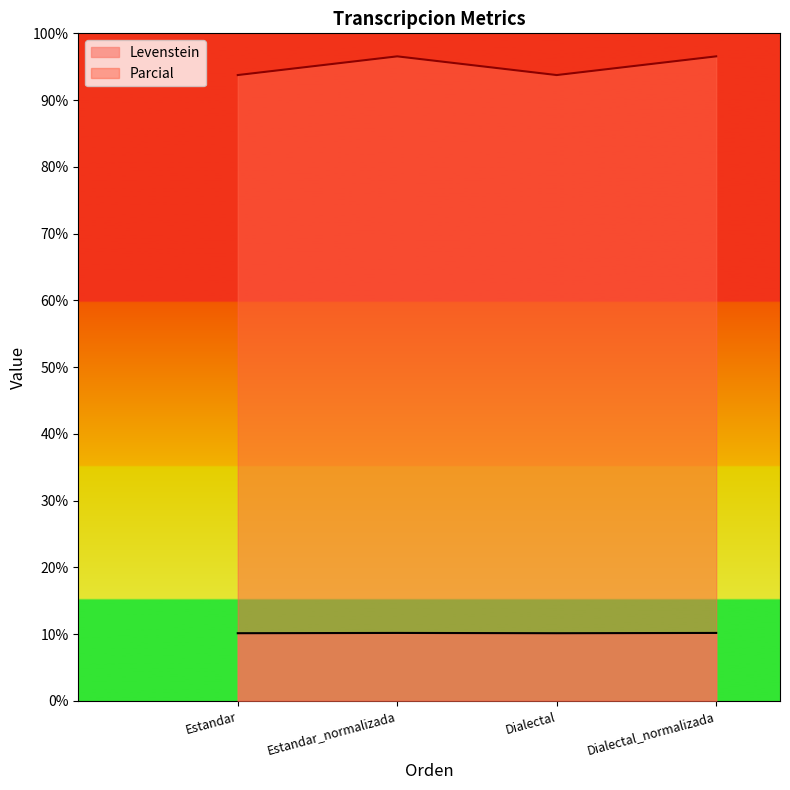

What is the lowest value of the Parcial series?

93.8